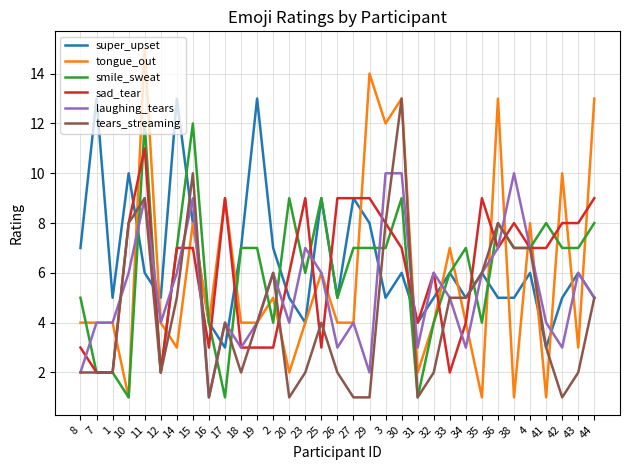

Which series has the widest spread of values?

tongue_out